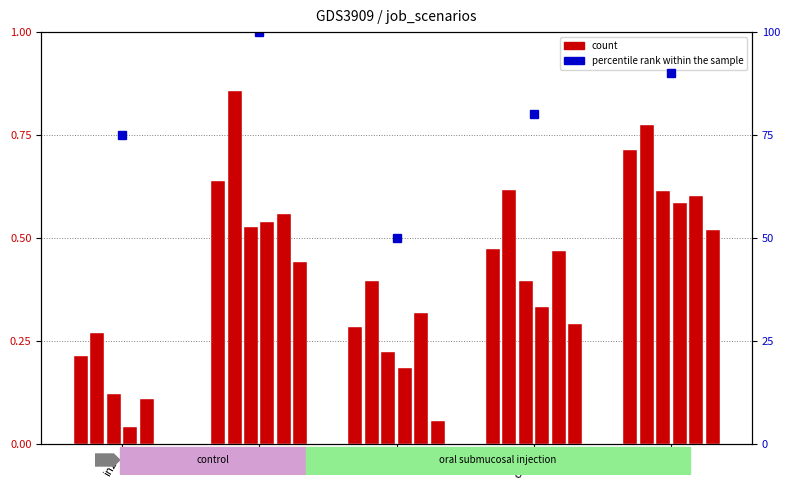

The job548_scenario0_1104 series shows 0.2 at B11. True or false?

False